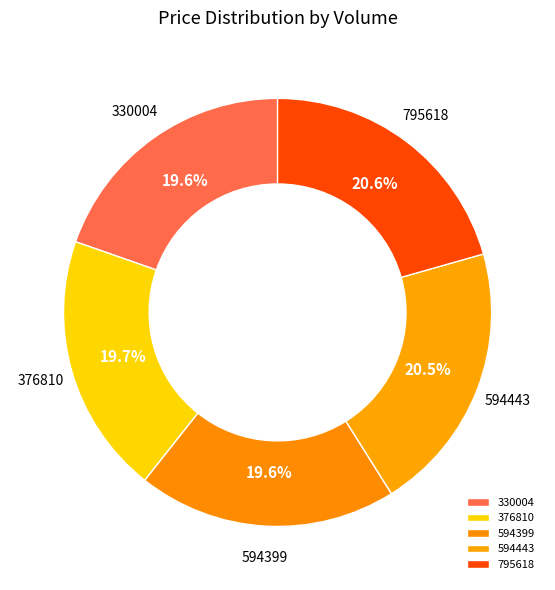

The 330004 slice represents 20% of the pie. True or false?

True